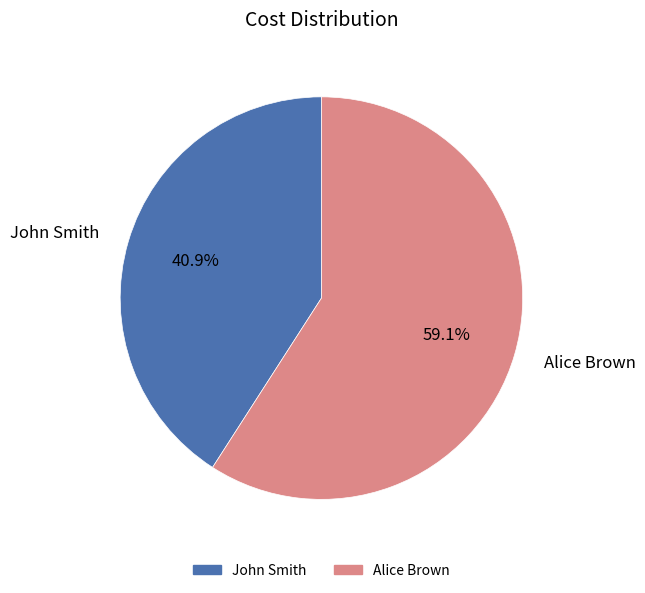

What is the ratio of the value at Alice Brown to the value at John Smith?

1.4